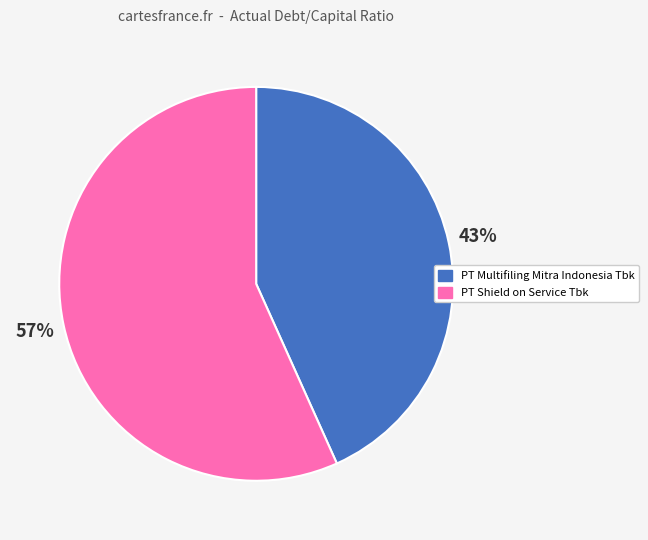

Rank the categories by value from lowest to highest.

PT Multifiling Mitra Indonesia Tbk, PT Shield on Service Tbk